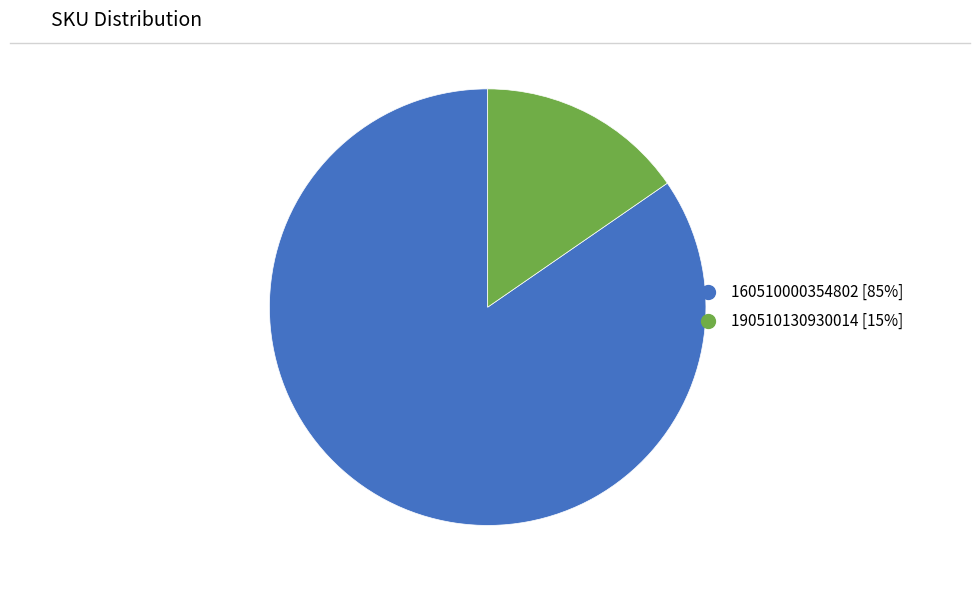

The 190510130930014 slice represents 15% of the pie. True or false?

True